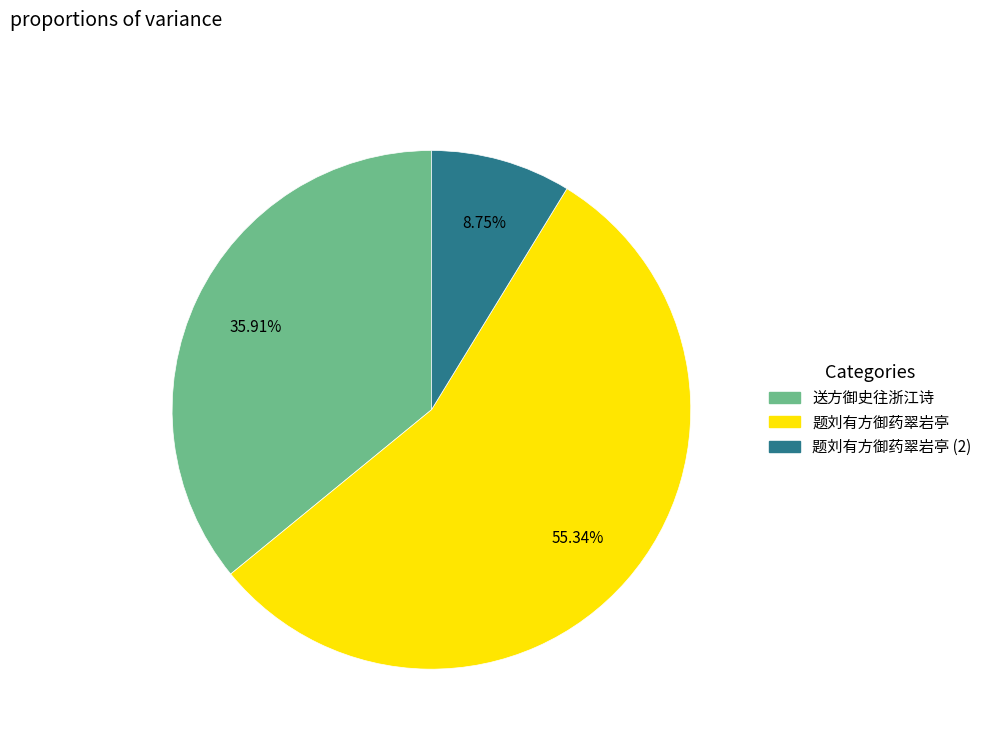

Is there any slice that represents more than half of the pie?

Yes